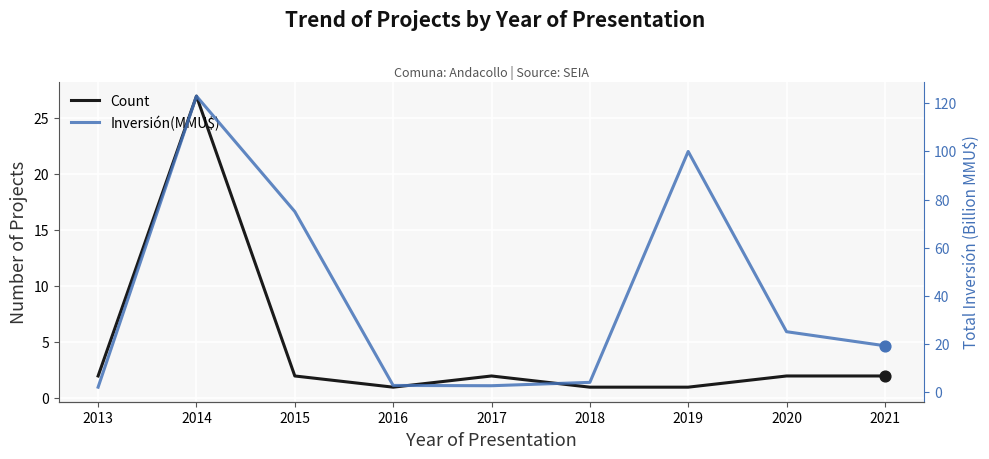

At how many categories does at least one series exceed 74?

3